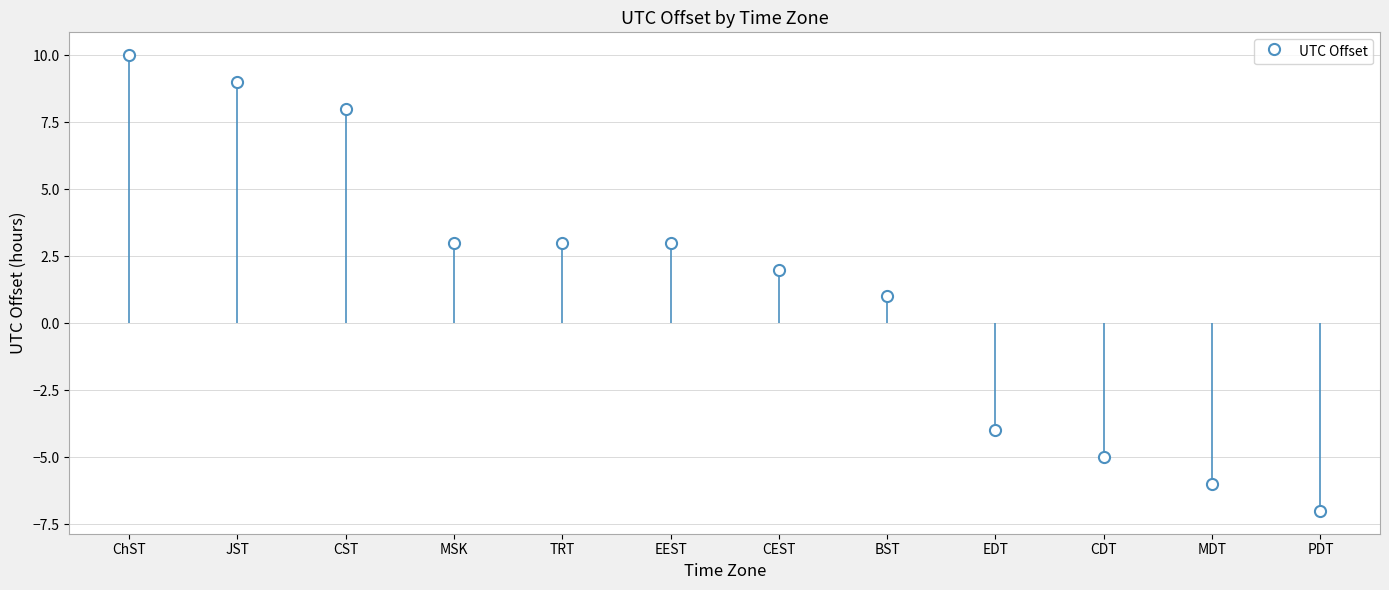

What is the value of the 6th bar from the left?

3